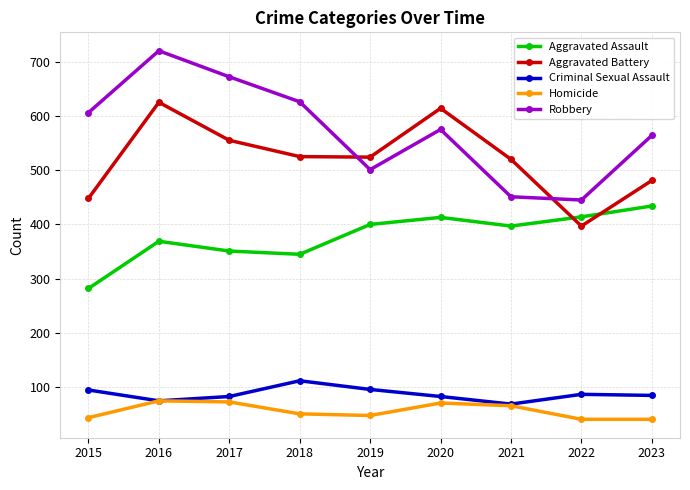

Where does the Aggravated Battery series first go above 524?

2016